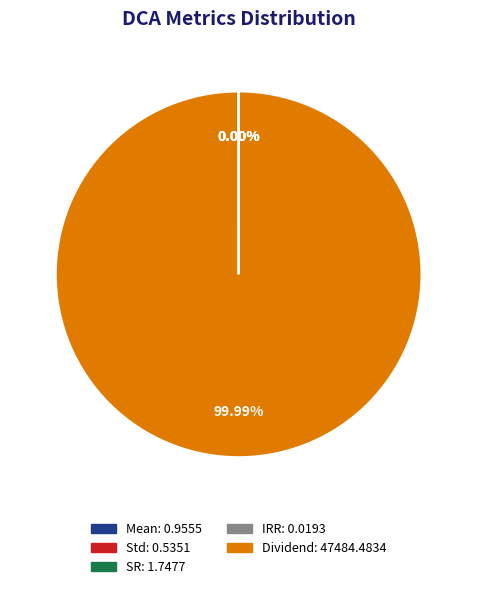

Is there any slice that represents more than half of the pie?

Yes